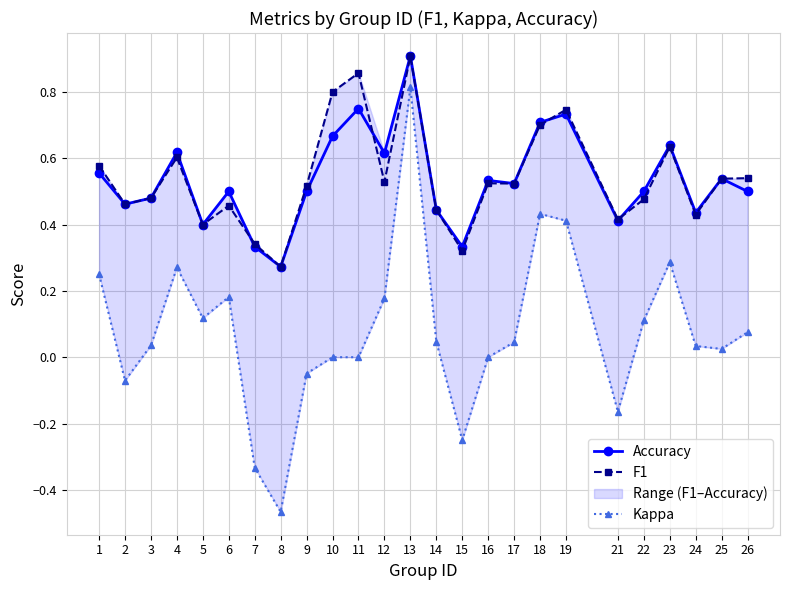

Which series changed the most between 18 and 24?

Kappa